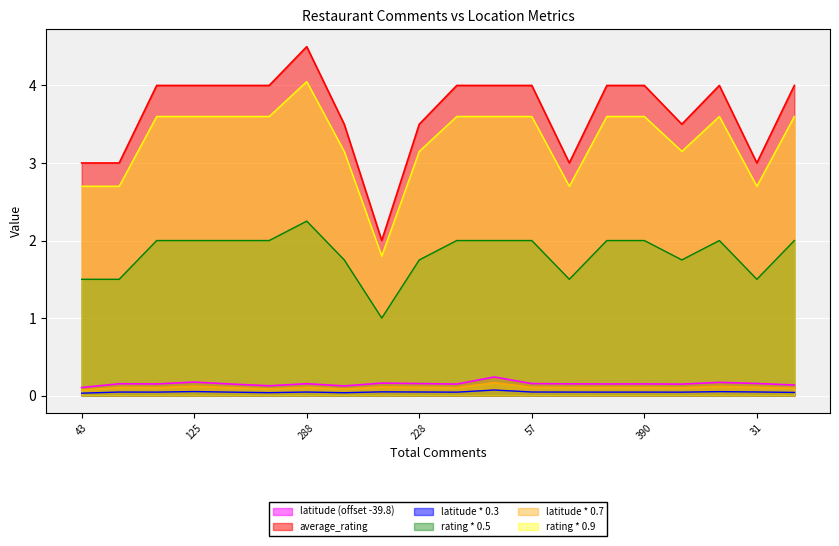

True or false: average_rating and latitude cross at least once.

False